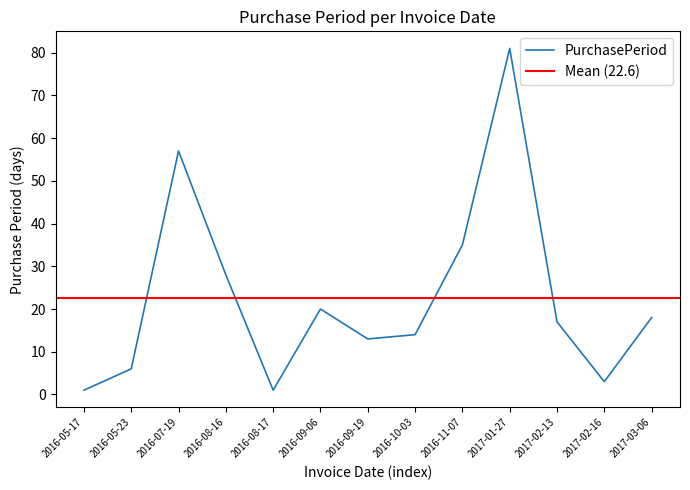

How many series are shown in this chart?

1